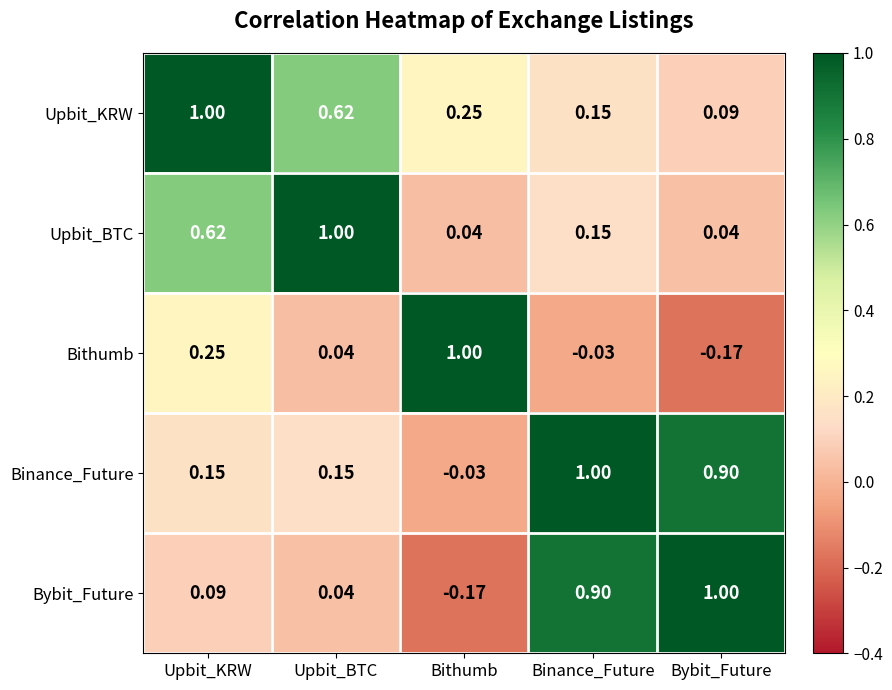

At which label does Bybit_Future first exceed 0?

Upbit_KRW